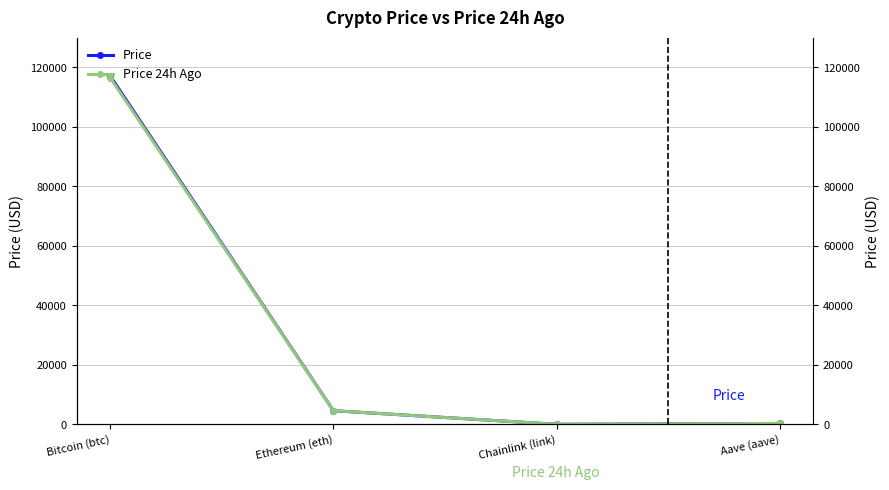

Rank the series by their average value, from lowest to highest.

Price 24h Ago, Price